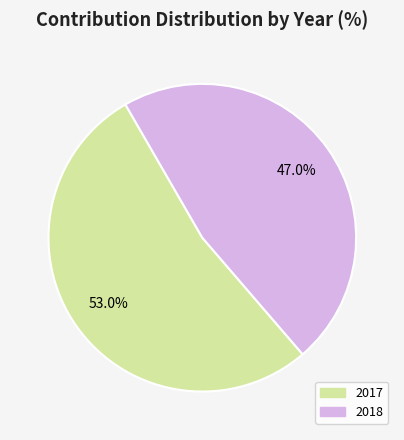

What percentage is NOT represented by 2018?

53.0%